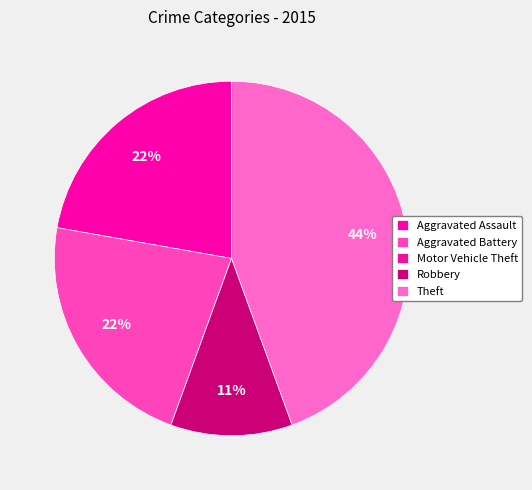

Does Theft account for over 50% of the chart?

No